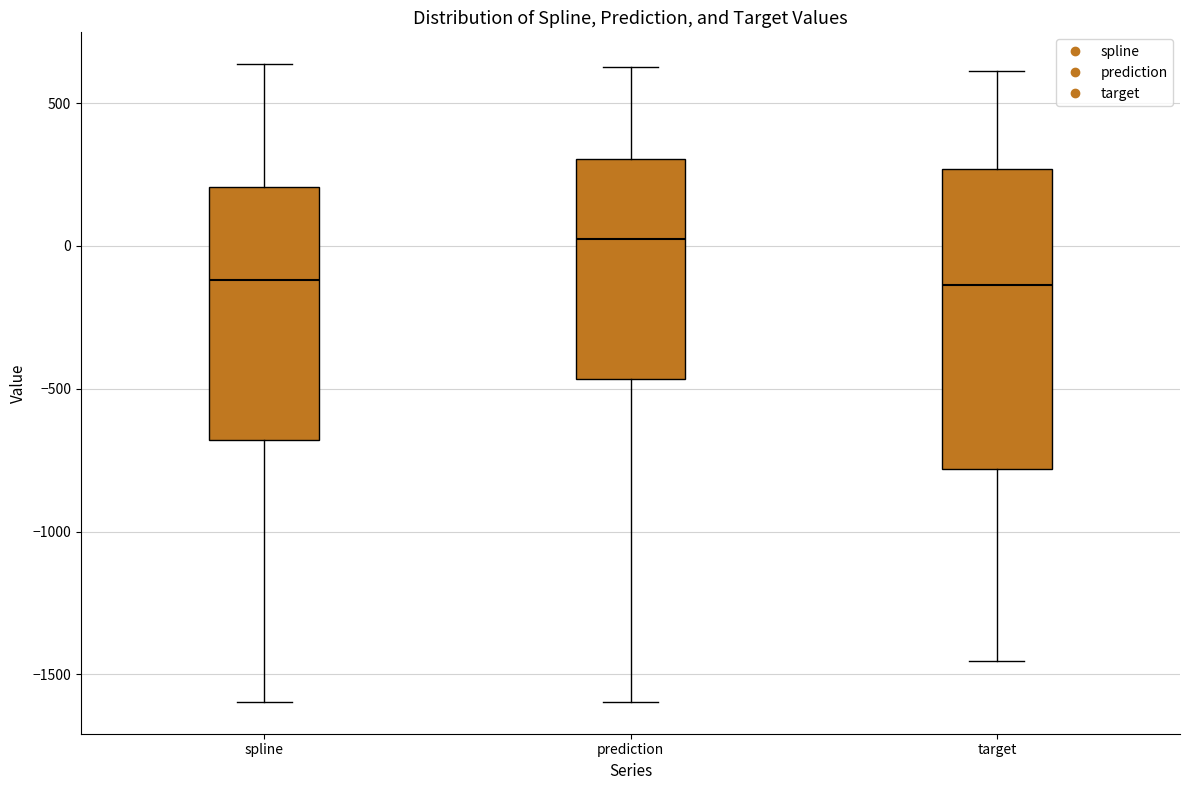

Reading left to right, read every box against the y-axis: the position of its median line, the range the box covers, and the ends of its whiskers. The values are not printed on the chart, so give them approximately, as read against the axis.

spline: median -100, box -700 to 200, whiskers -1600 to 650
prediction: median 0, box -450 to 300, whiskers -1600 to 650
target: median -150, box -800 to 250, whiskers -1450 to 600